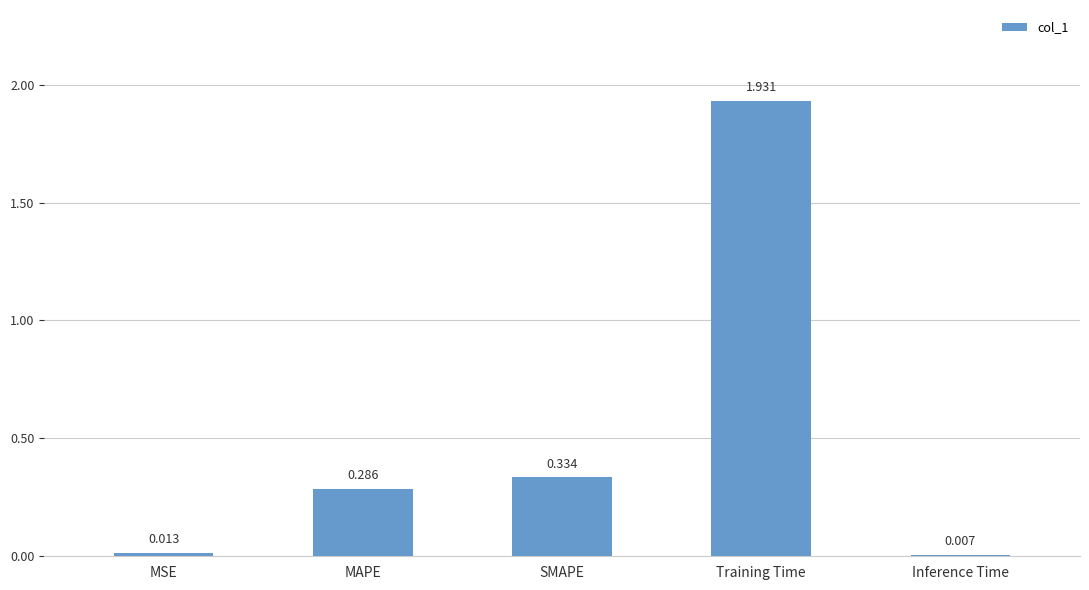

Which has a higher value, Inference Time or Training Time?

Training Time